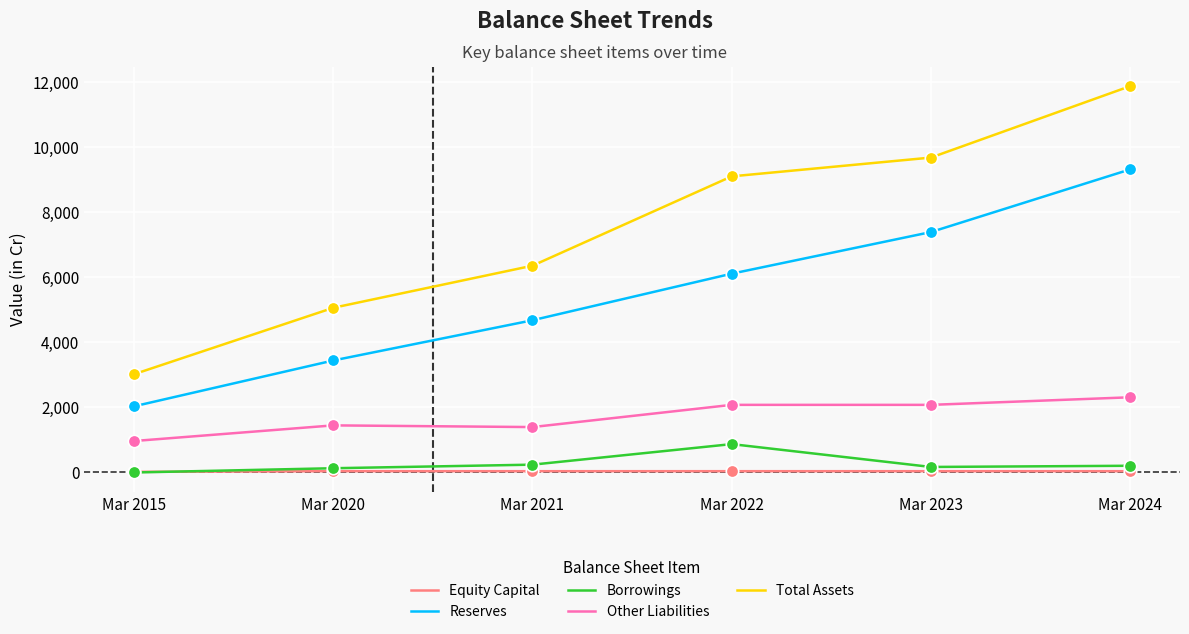

At how many categories does at least one series exceed 11135?

1